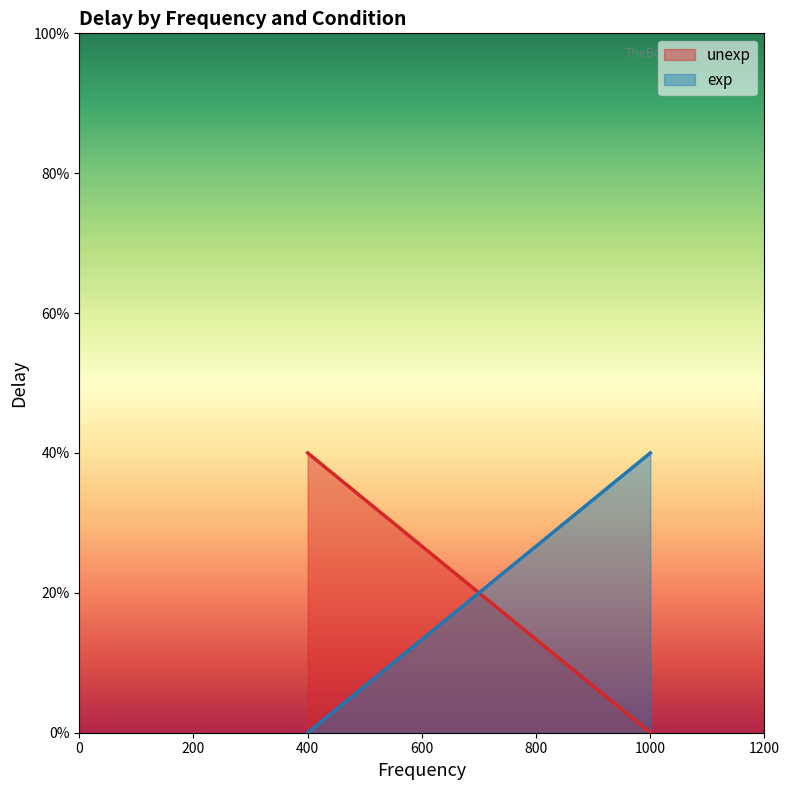

What are all the series names shown in the legend?

unexp, exp